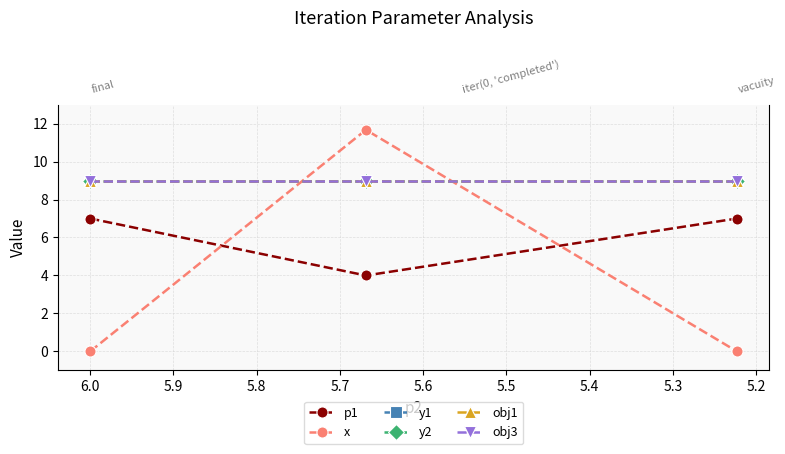

How many positive values does the x series have?

1